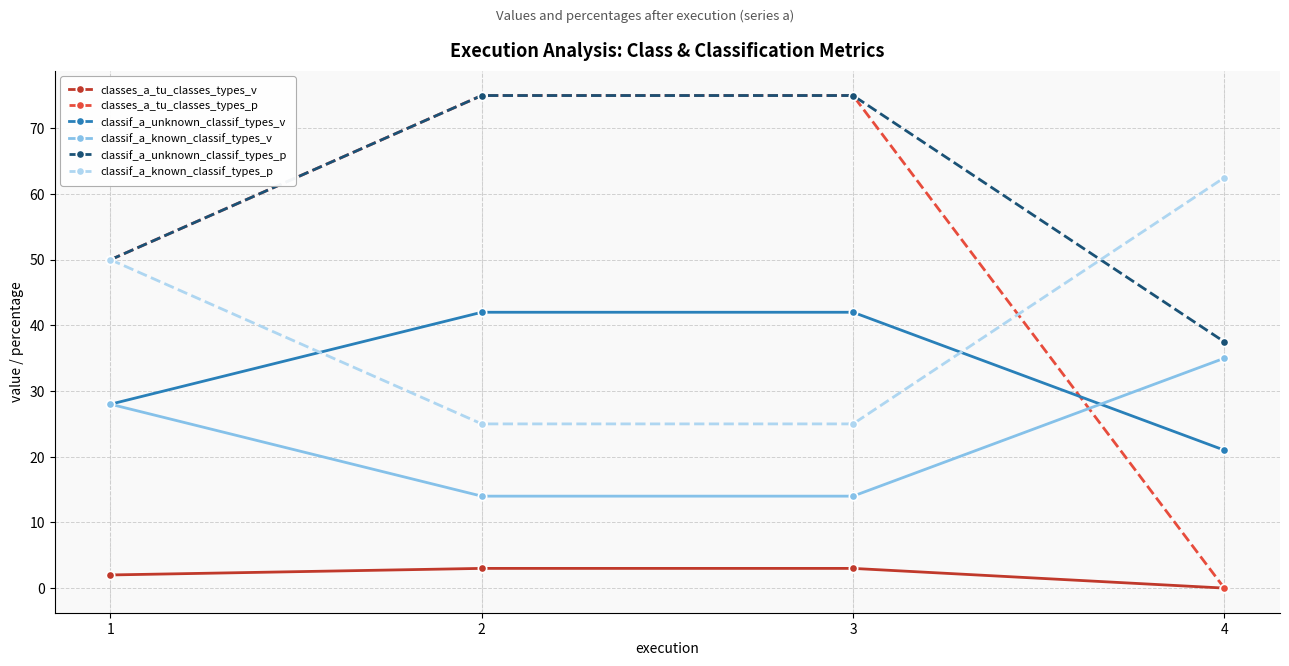

What is the lowest value of the classif_a_unknown_classif_types_p series?

37.5